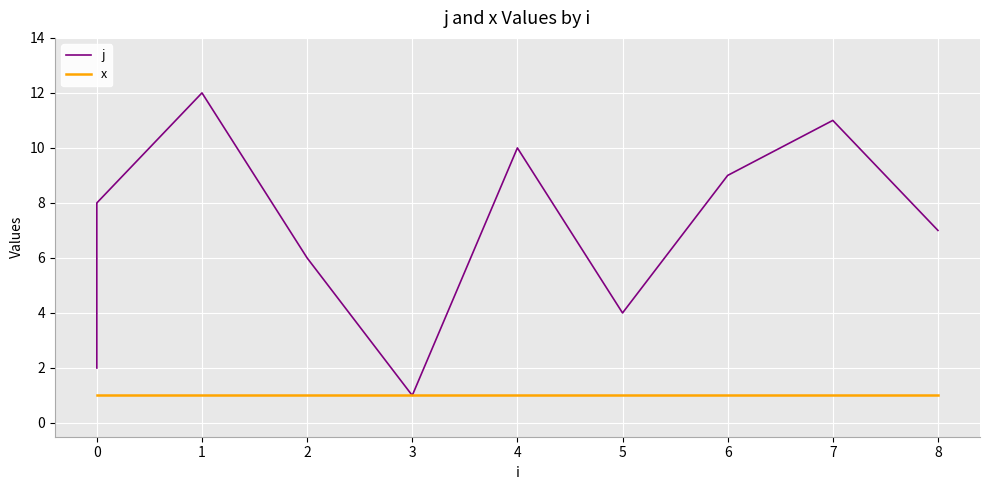

At how many categories does at least one series exceed 5?

7